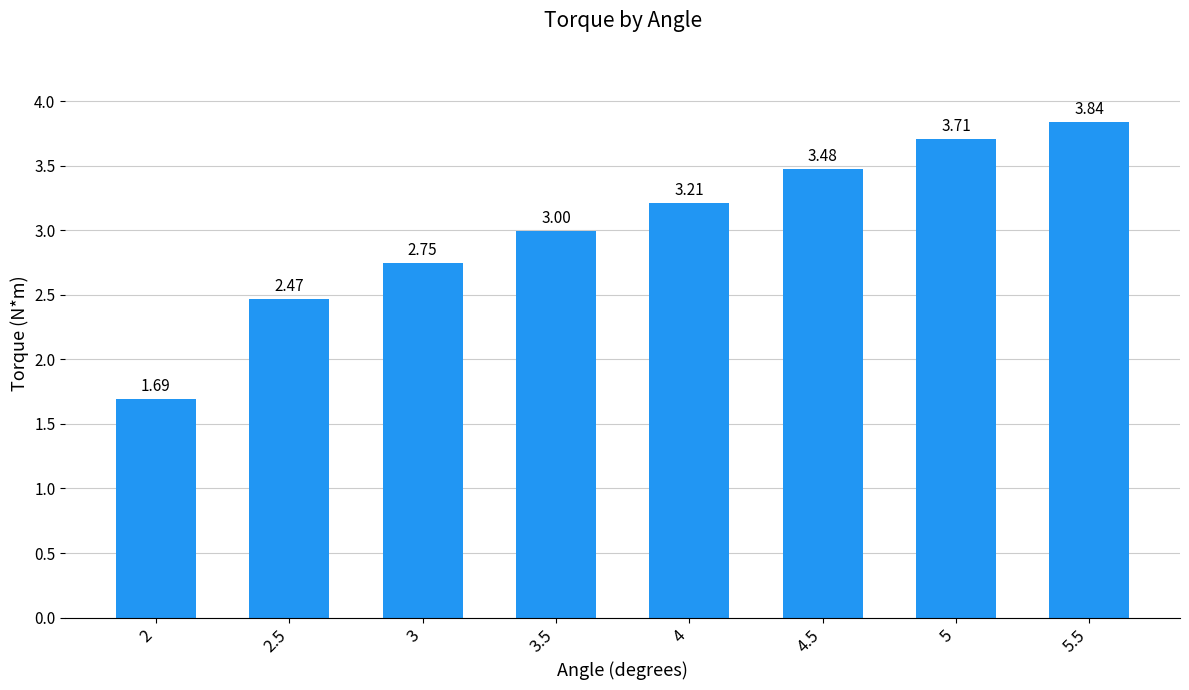

List the labels in order of value, largest first.

5.5, 5, 4.5, 4, 3.5, 3, 2.5, 2